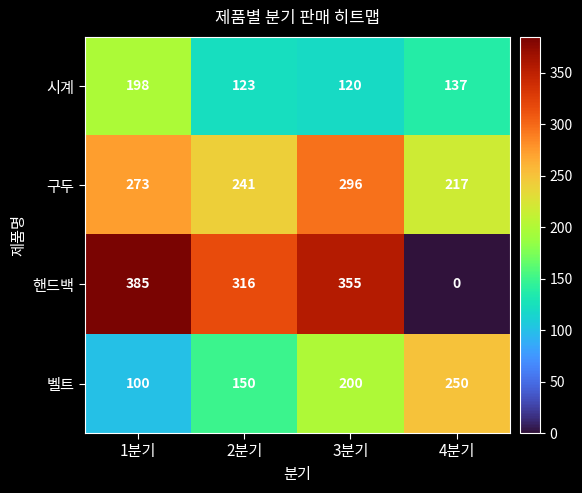

What is the spread (max minus min) of values at 2분기?

193